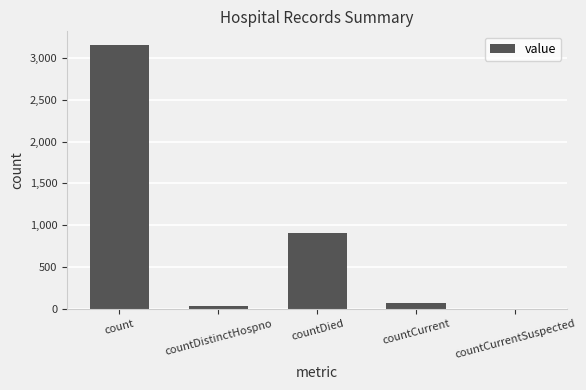

Are the bars horizontal?

No